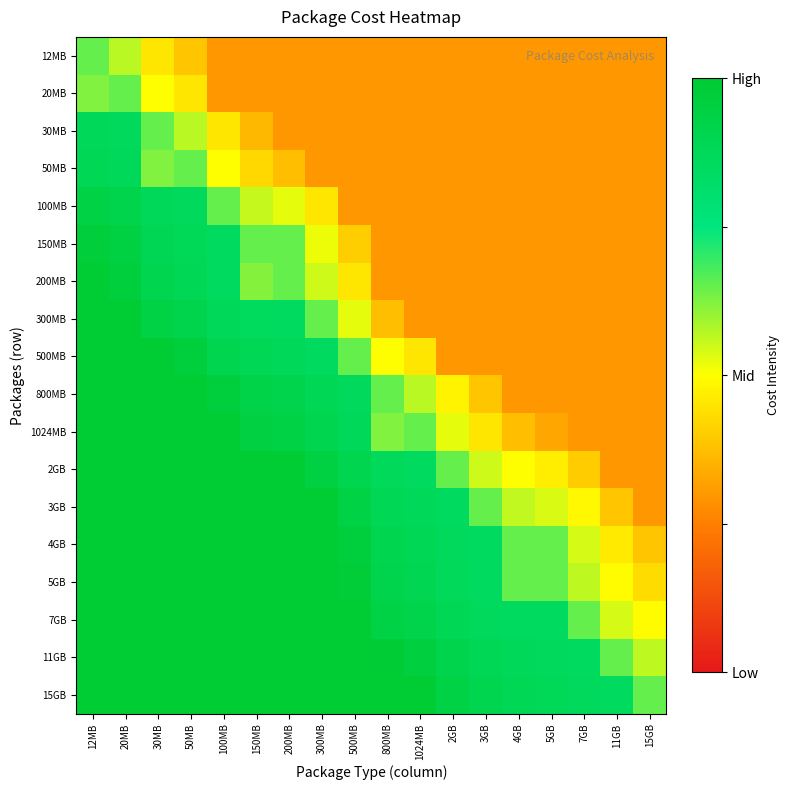

Between 300MB and 2GB, which is larger?

300MB